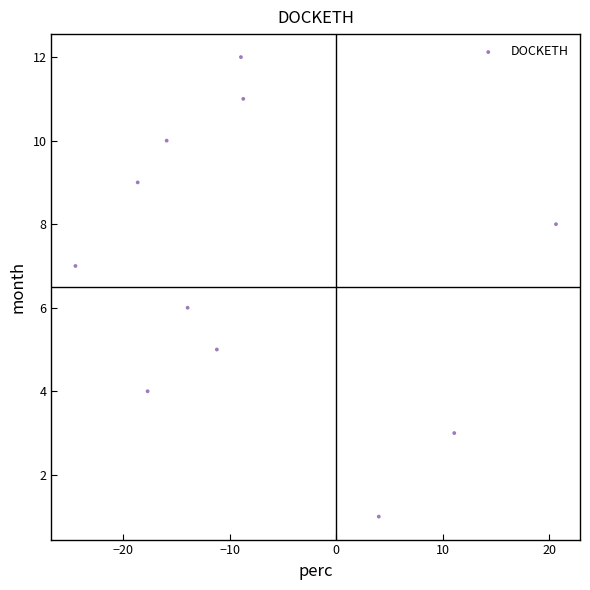

What is the range of Y values (max minus min)?

11